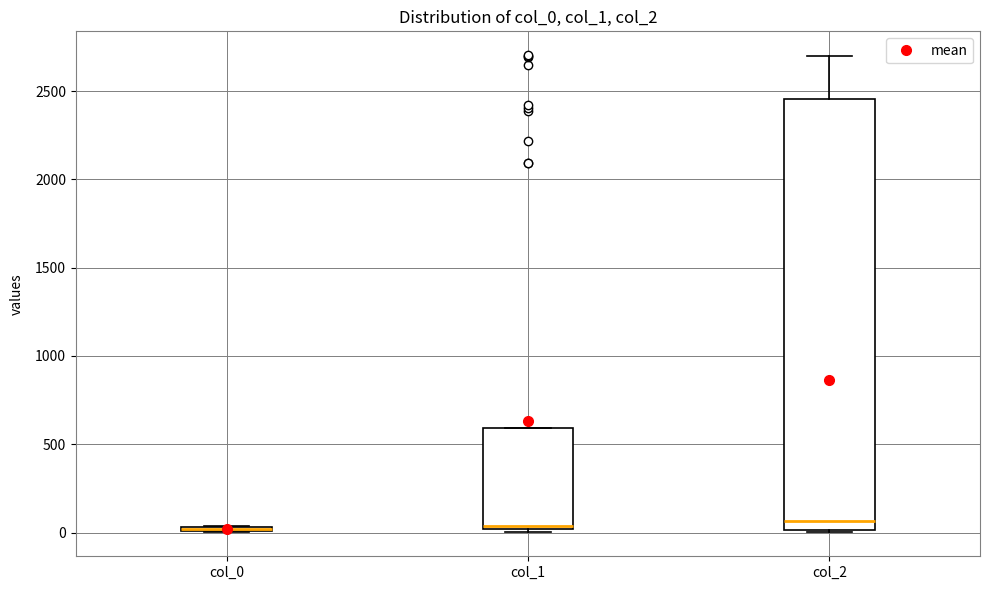

Where is the lower edge of the box for col_0 on the y-axis? The values are not printed on the chart, so give them approximately, as read against the axis.

0